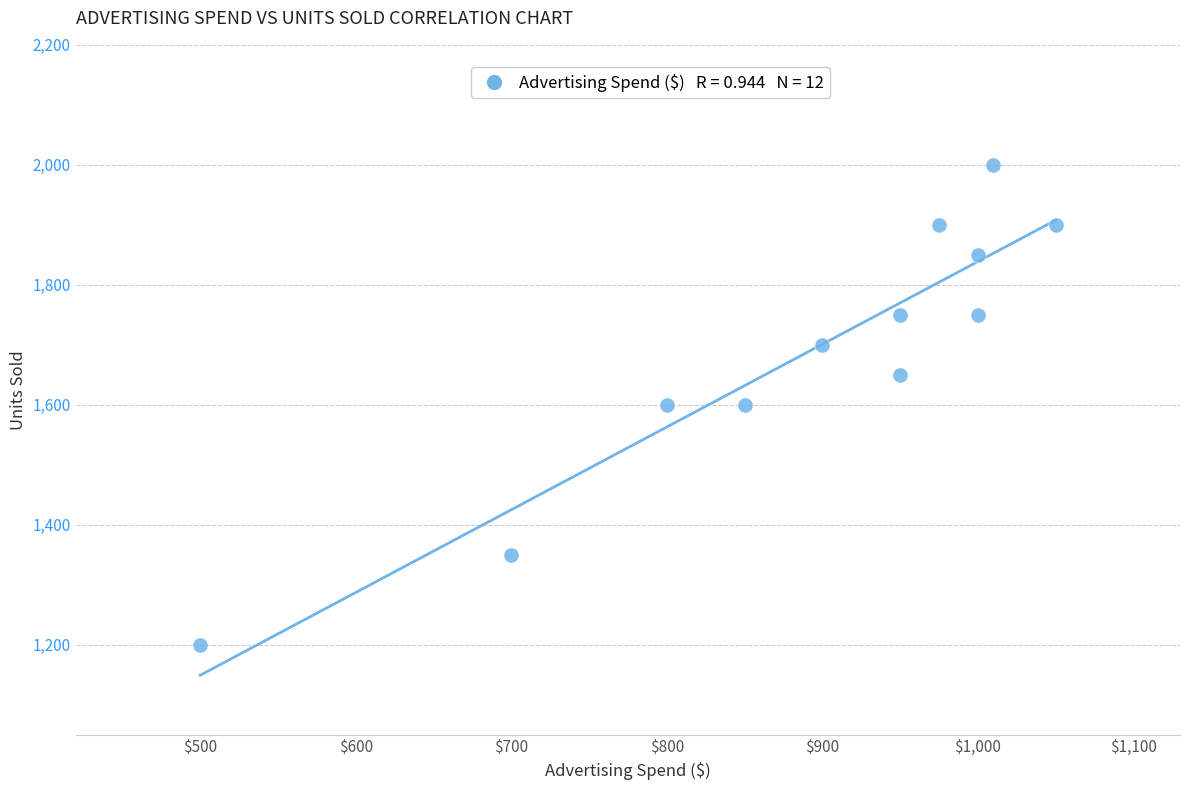

What is the range of X values (max minus min)?

550